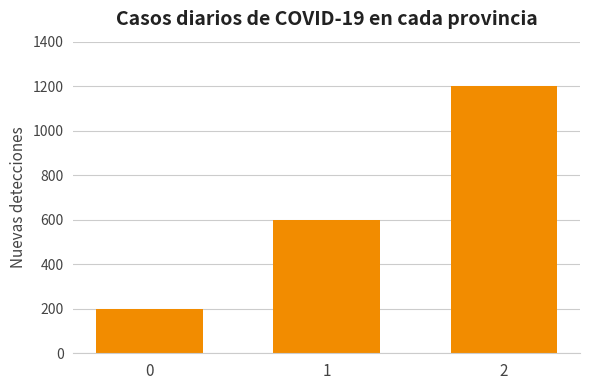

Reading left to right, list all the values displayed in this chart.

200	600	1200